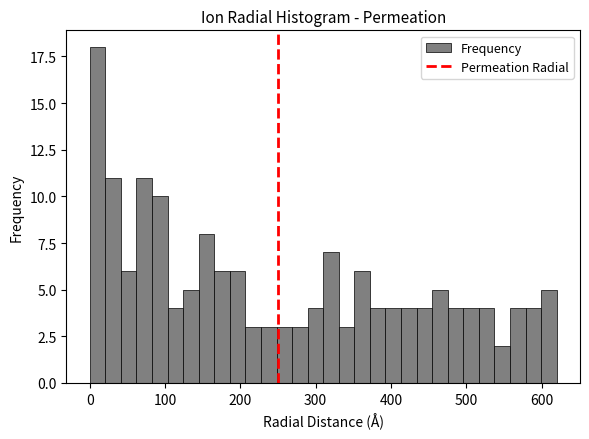

Around what value on the x-axis is the tallest bar? Give the approximate position of its centre, as read against the axis.

10